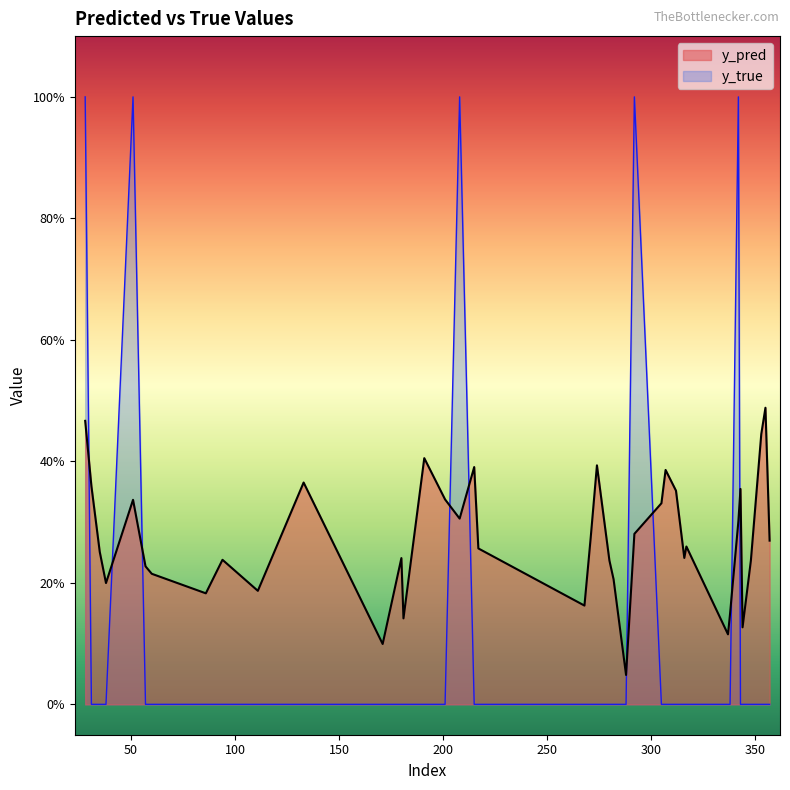

Reading right to left, list all the values displayed in this chart.

y_pred: 357=0.3	355=0.5	353=0.4	348=0.2	344=0.1	343=0.4	342=0.3	338=0.1	337=0.1	317=0.3	316=0.2	312=0.4	307=0.4	305=0.3	292=0.3	288=0.0	282=0.2	280=0.2	274=0.4	271=0.3	268=0.2	217=0.3	215=0.4	208=0.3	201=0.3	191=0.4	181=0.1	180=0.2	171=0.1	133=0.4	111=0.2	94=0.2	86=0.2	60=0.2	57=0.2	51=0.3	38=0.2	35=0.3	31=0.4	28=0.5
y_true: 357=0.0	355=0.0	353=0.0	348=0.0	344=0.0	343=0.0	342=1.0	338=0.0	337=0.0	317=0.0	316=0.0	312=0.0	307=0.0	305=0.0	292=1.0	288=0.0	282=0.0	280=0.0	274=0.0	271=0.0	268=0.0	217=0.0	215=0.0	208=1.0	201=0.0	191=0.0	181=0.0	180=0.0	171=0.0	133=0.0	111=0.0	94=0.0	86=0.0	60=0.0	57=0.0	51=1.0	38=0.0	35=0.0	31=0.0	28=1.0